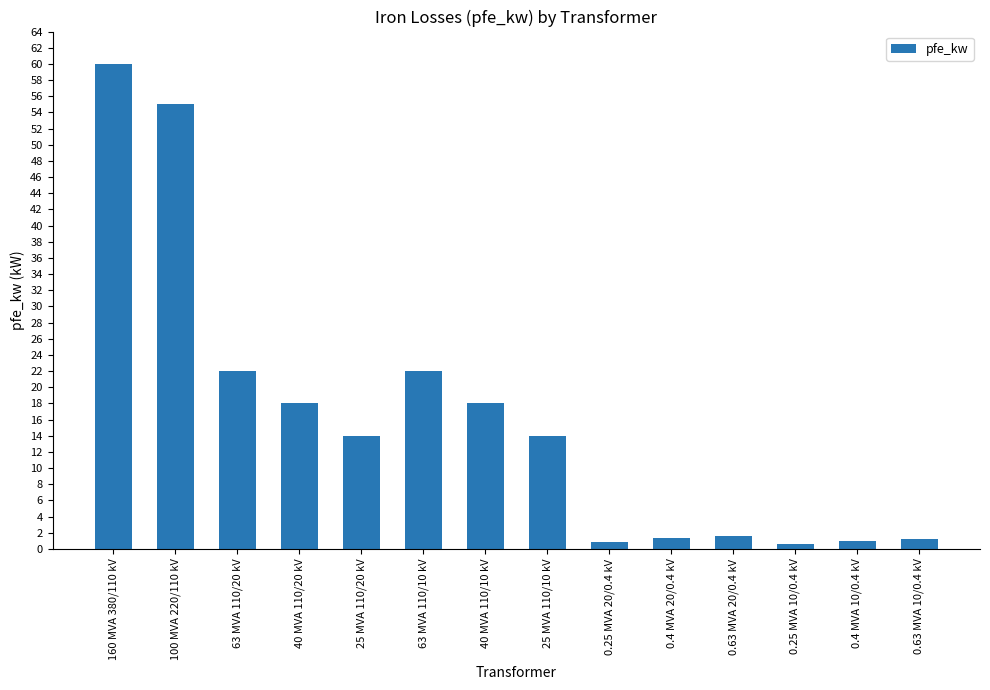

Read the value at 25 MVA 110/10 kV.

14.0